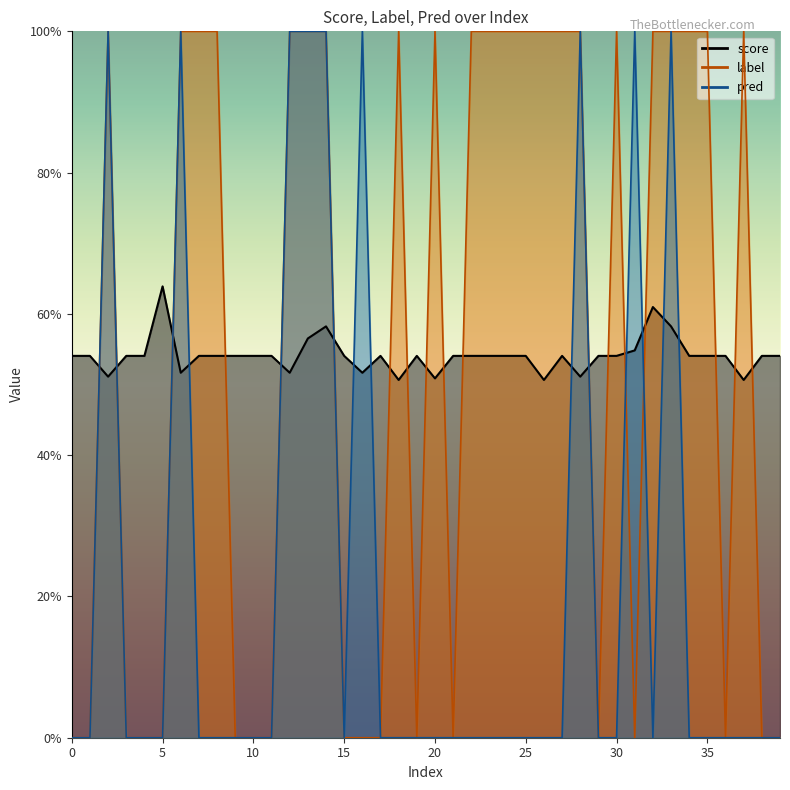

What is the sum of all label values?

22.0